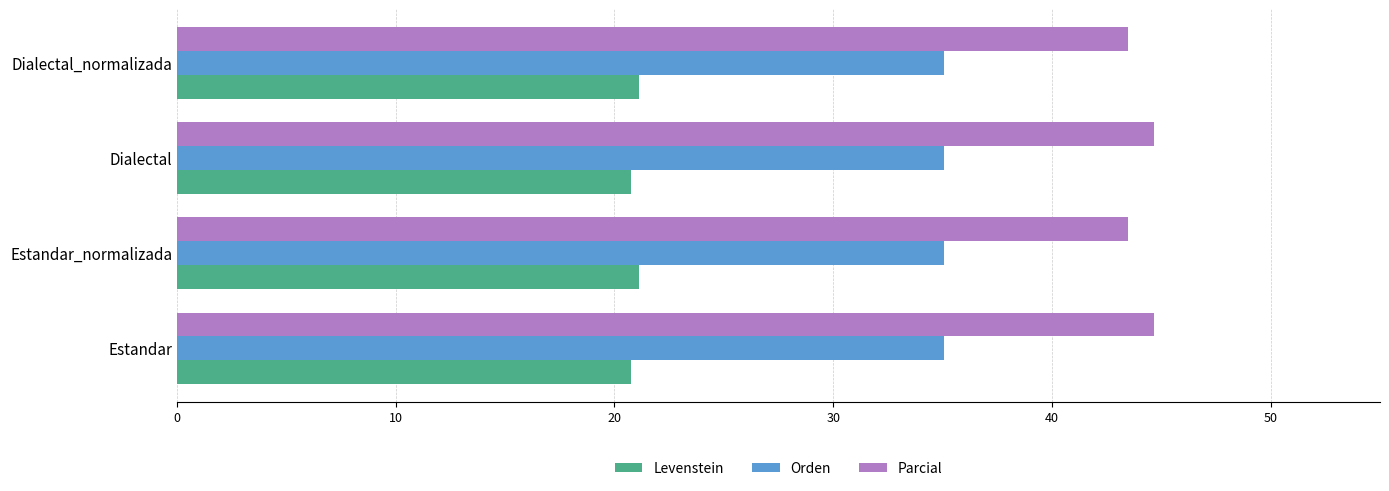

True or false: Orden has a value of 49.9 at Dialectal.

False